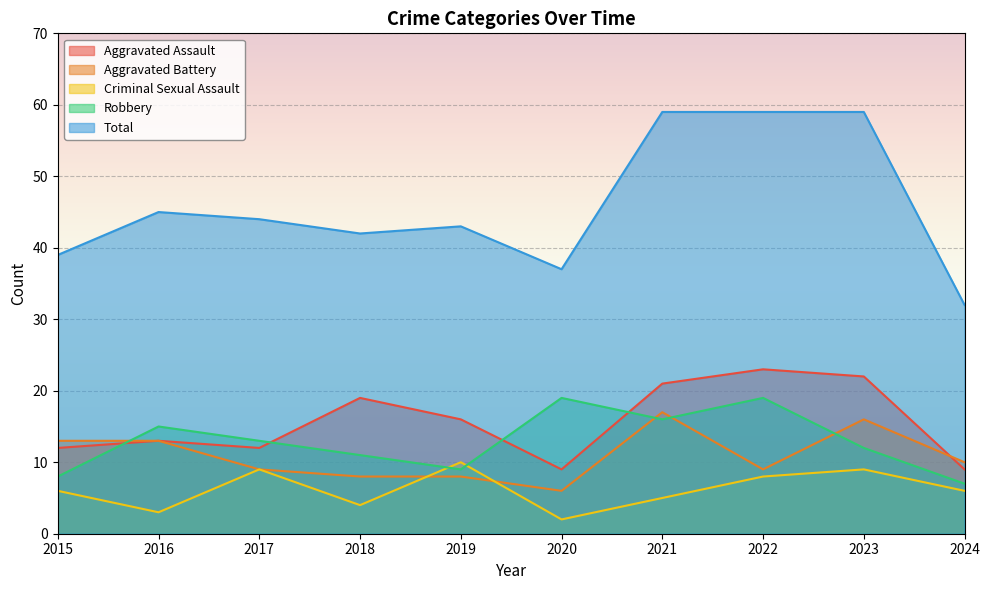

Where is Criminal Sexual Assault nearest to the value 6?

2015